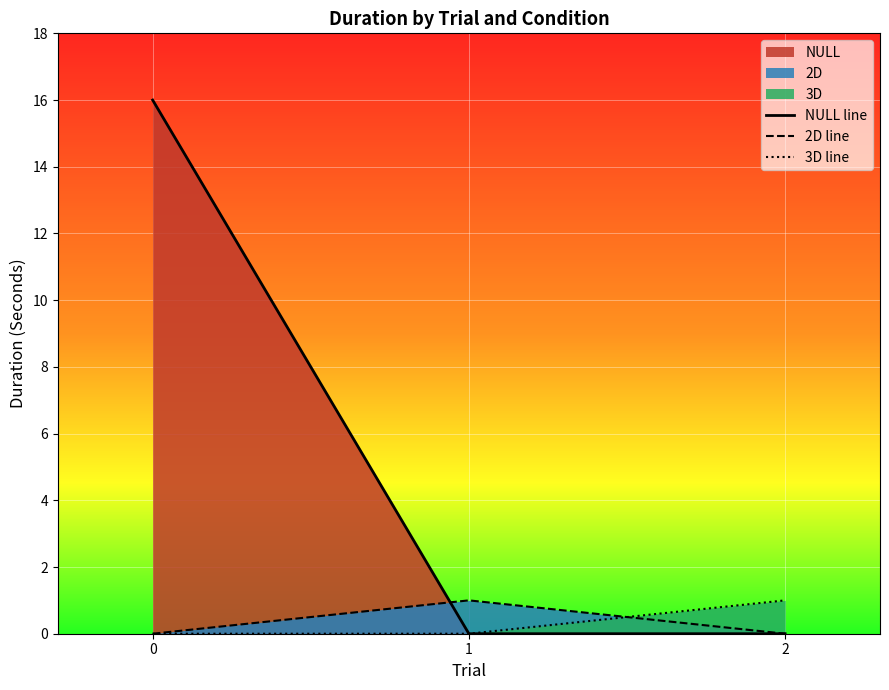

What is the difference between the maximum and minimum values in the 2D line series?

1